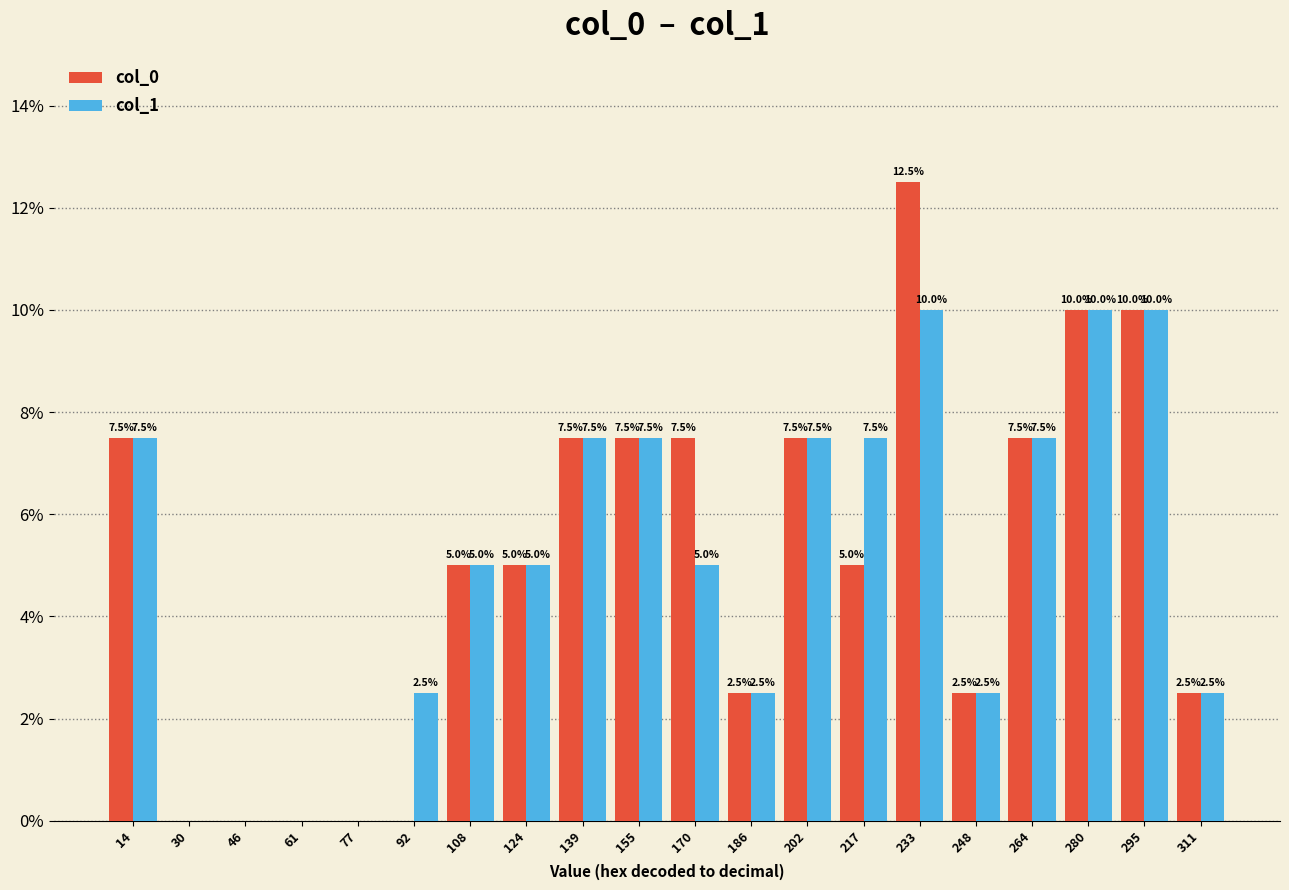

In the col_0 series, which range on the x-axis has the tallest bar?

225.4 to 241.0